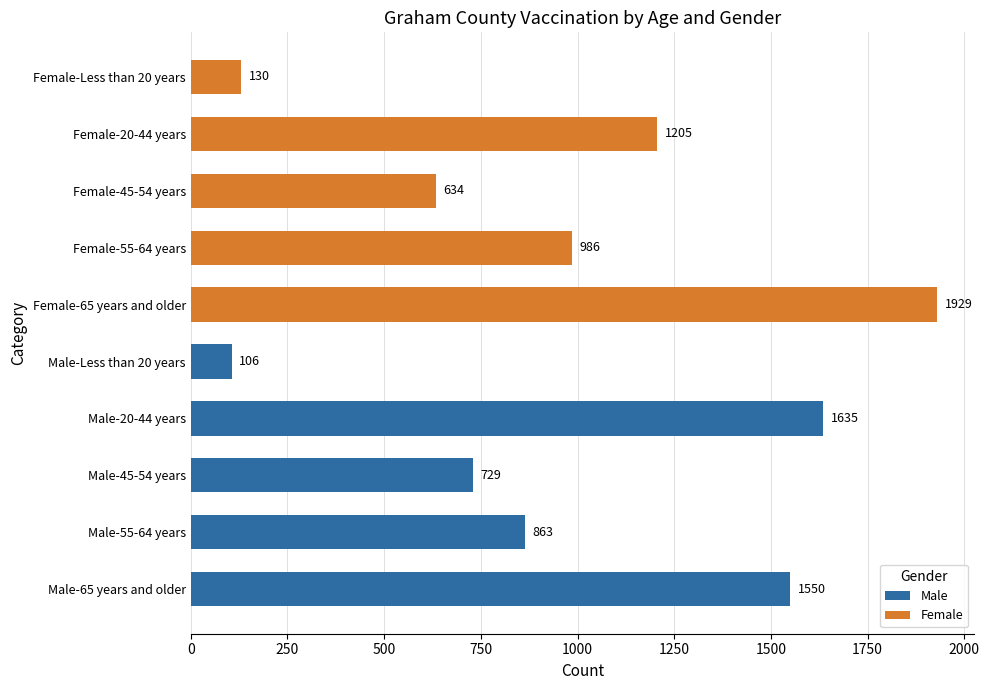

The value at Female-Less than 20 years is 130. True or false?

True